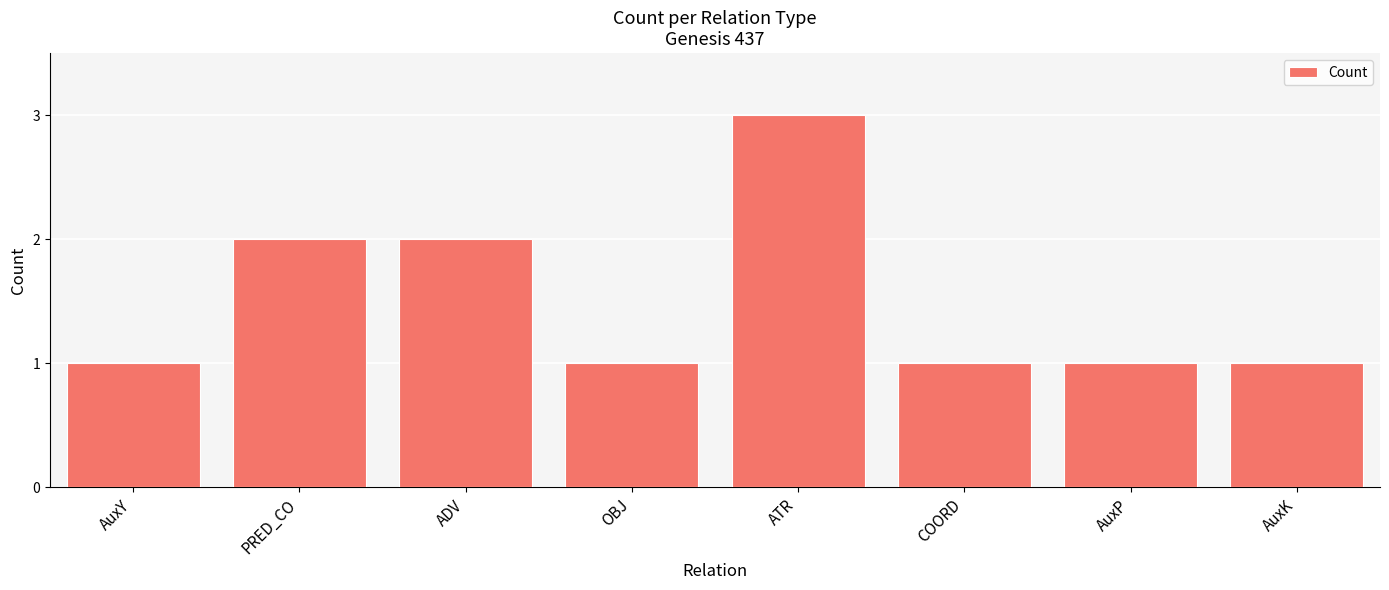

Does the chart contain stacked bars?

No